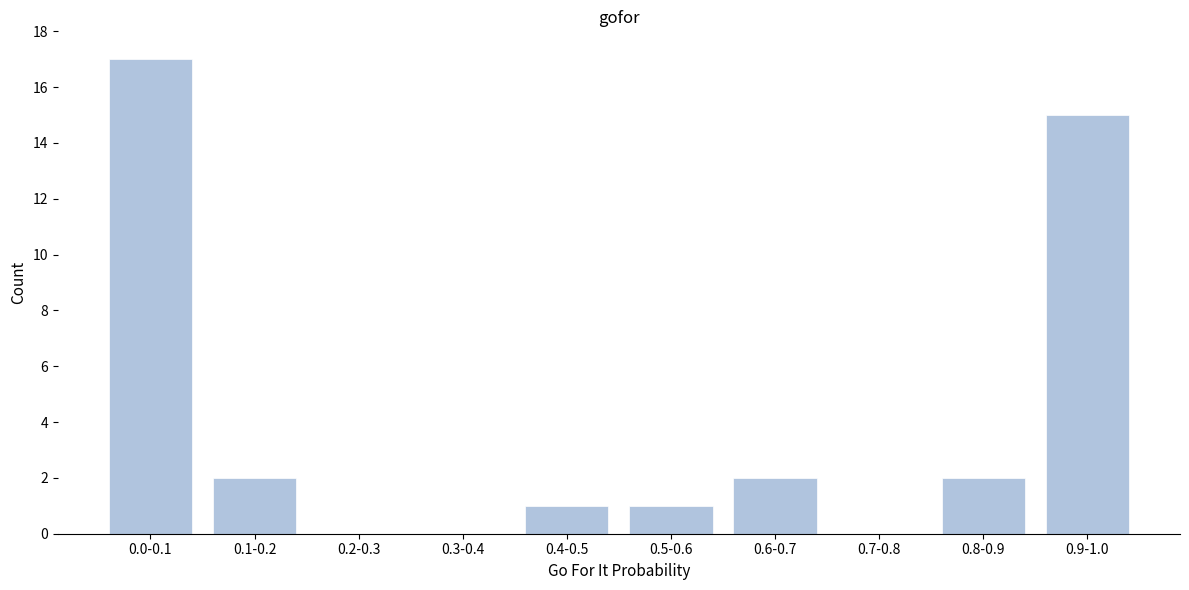

Reading right to left, what are all the values shown in this chart?

0.9-1.0=15	0.8-0.9=2	0.7-0.8=0	0.6-0.7=2	0.5-0.6=1	0.4-0.5=1	0.3-0.4=0	0.2-0.3=0	0.1-0.2=2	0.0-0.1=17